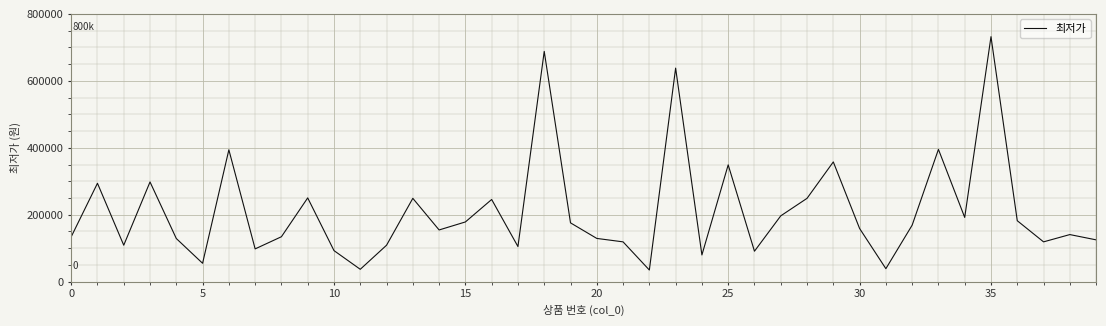

What is the smallest value displayed?

34900